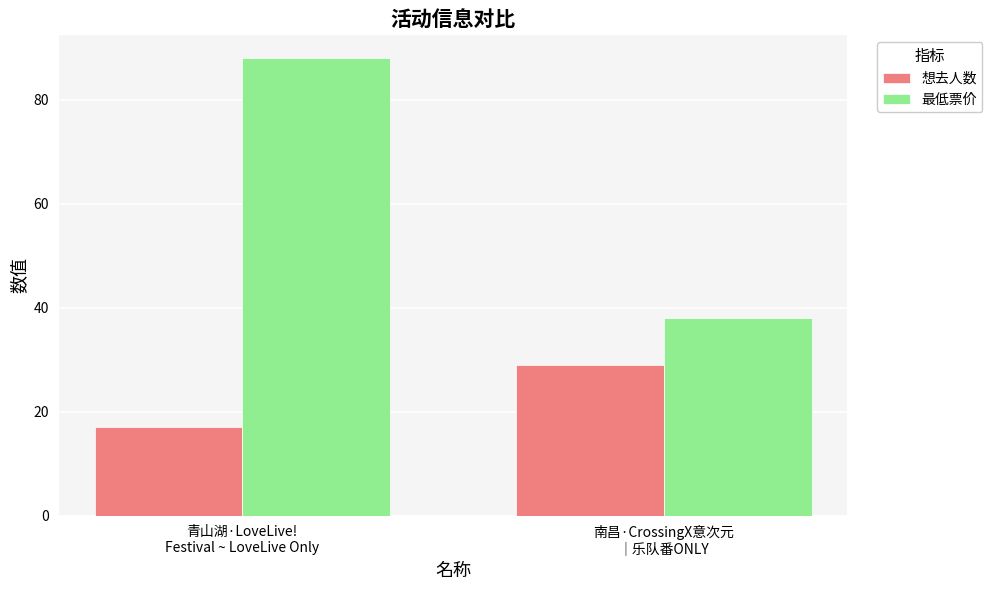

What is the total value across all series at 青山湖·LoveLive!
Festival ~ LoveLive Only?

105